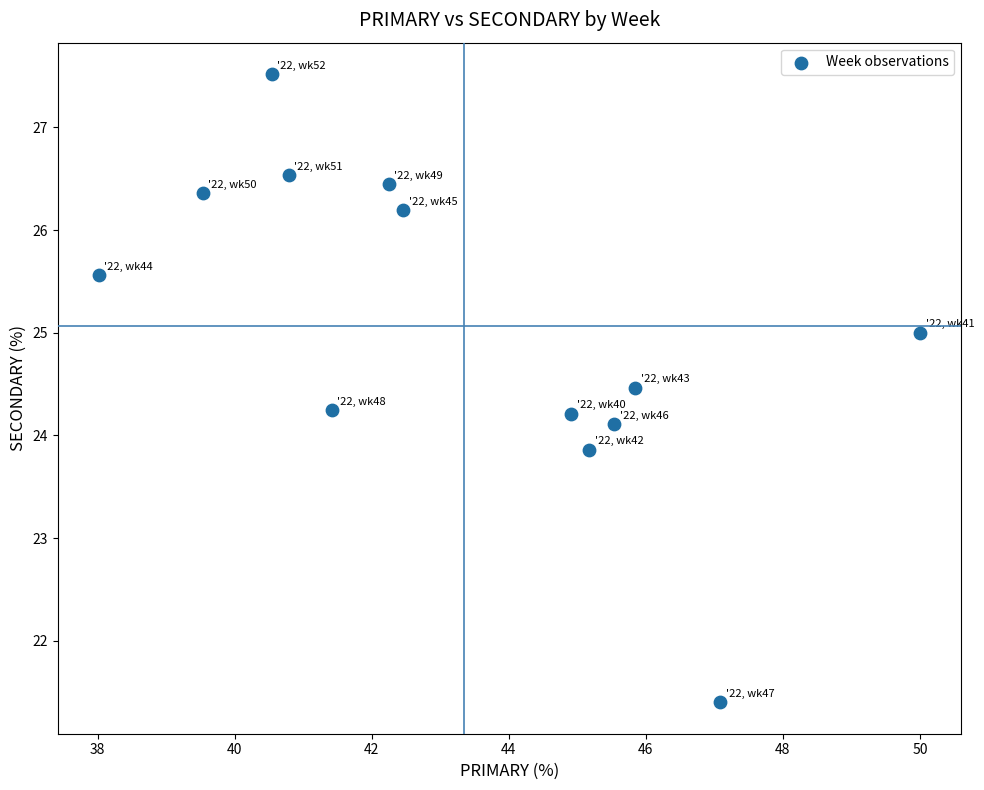

What is the range of X values (max minus min)?

12.0